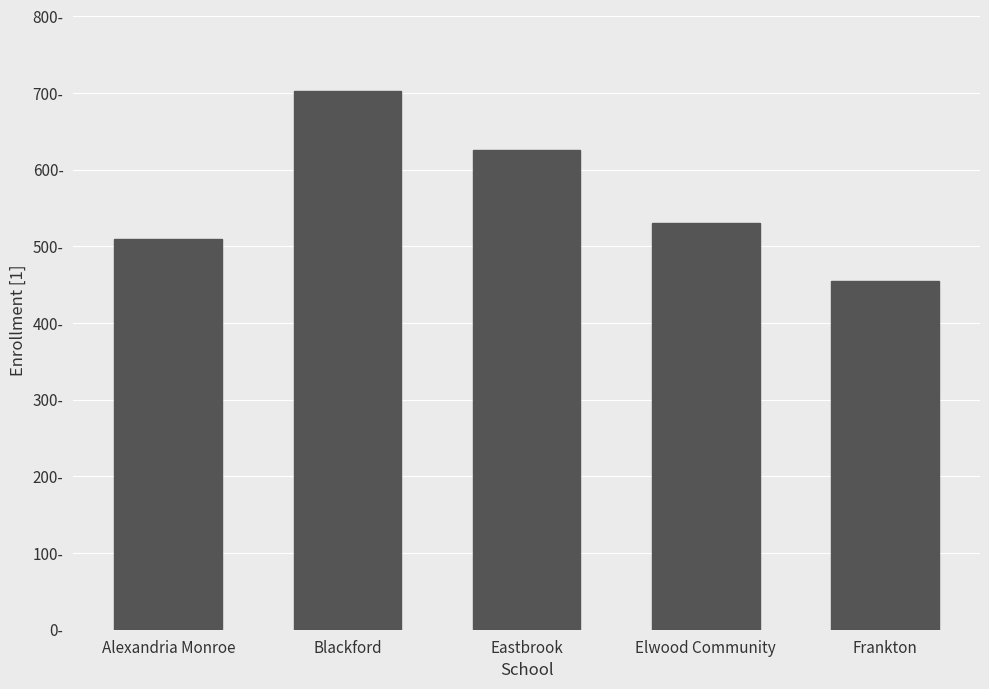

What is the sum of all values?

2821